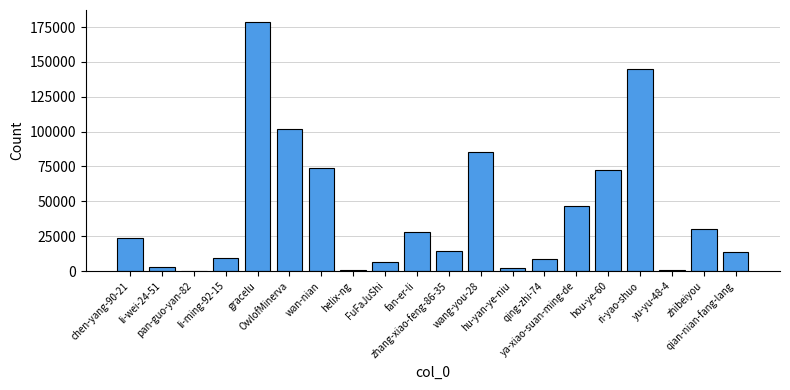

What is the change in value from qing-zhi-74 to zhibeiyou?

+21887